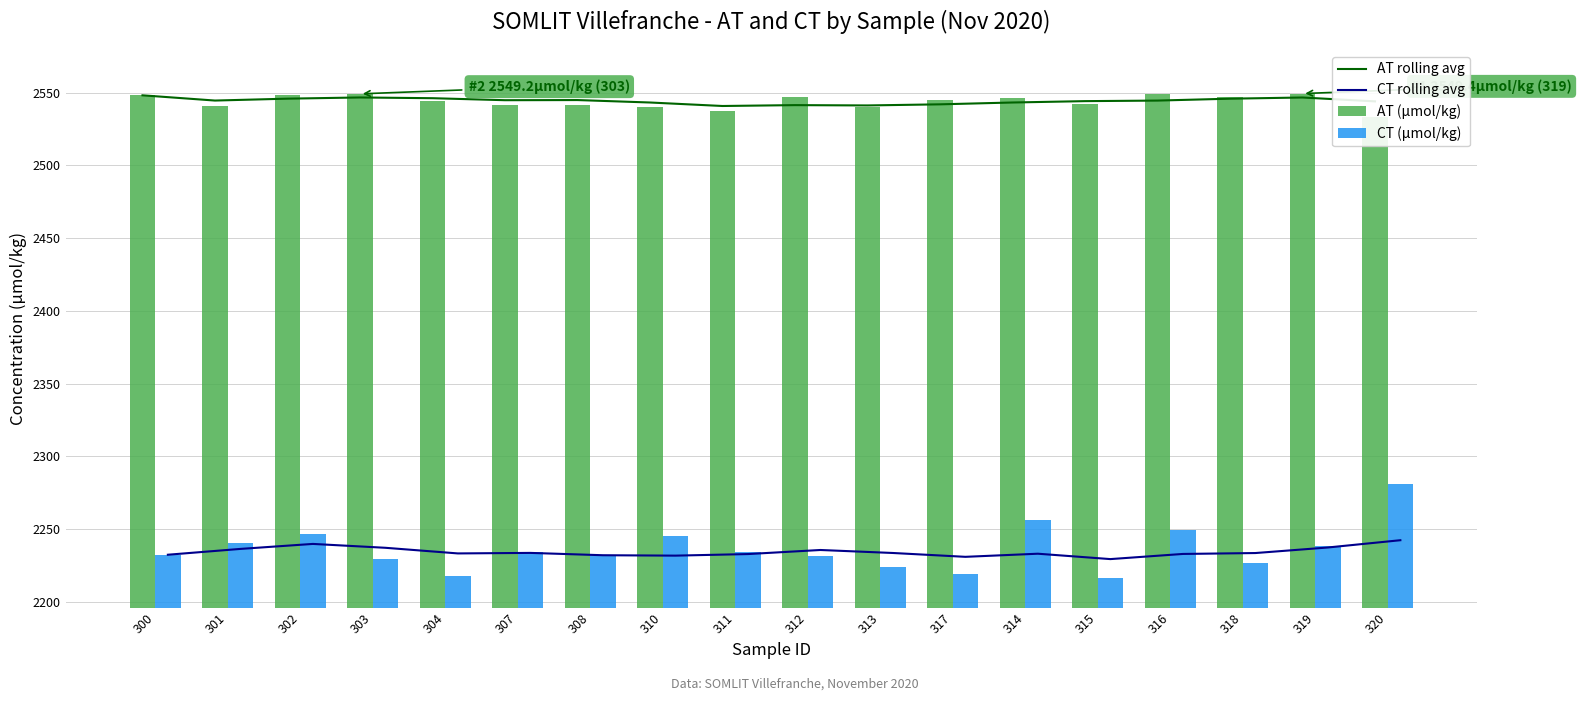

Reading left to right, transcribe all the data shown in this chart.

AT rolling avg: 2548.2	2544.6	2545.9	2546.7	2546.2	2544.8	2544.9	2543.3	2540.9	2541.5	2541.2	2542.0	2543.3	2544.2	2544.6	2545.9	2546.7	2544.0
CT rolling avg: 2232.4	2236.4	2239.8	2237.2	2233.3	2233.7	2232.1	2231.8	2232.9	2235.7	2233.6	2231.0	2233.1	2229.4	2232.9	2233.6	2237.4	2242.4
AT (µmol/kg): 2548.2	2541.0	2548.5	2549.2	2544.2	2541.3	2541.5	2540.1	2537.2	2547.2	2540.2	2545.3	2546.4	2541.9	2549.1	2546.7	2549.4	2533.1
CT (µmol/kg): 2232.4	2240.4	2246.7	2229.2	2217.8	2234.2	2232.4	2245.3	2234.6	2231.8	2223.9	2219.2	2256.0	2216.1	2249.5	2227.0	2238.3	2281.0